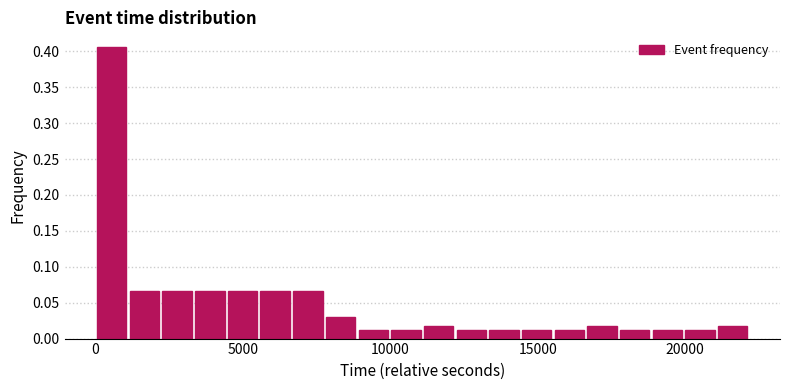

Read against the x-axis, roughly where is the centre of the tallest bar?

500